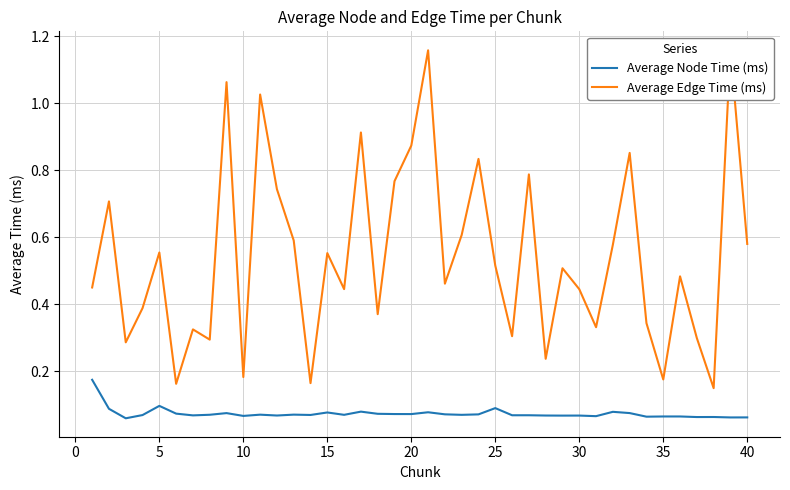

List the series in order of their overall mean, lowest first.

Average Node Time (ms), Average Edge Time (ms)